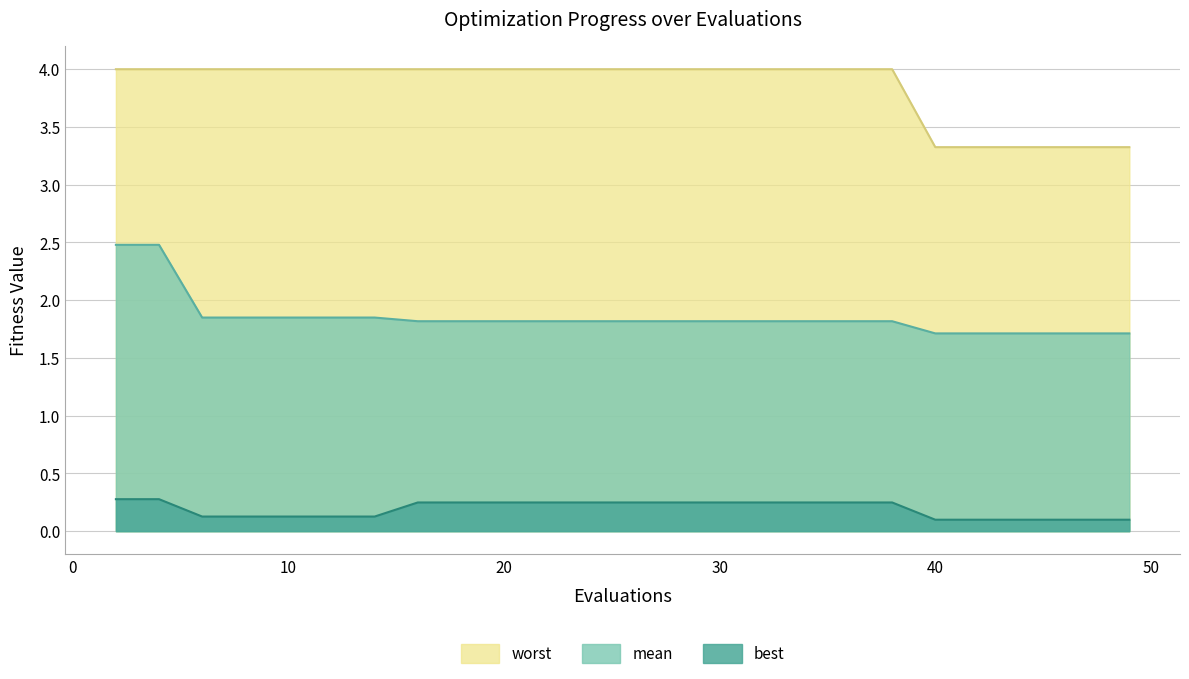

How many data points does each series have?

26